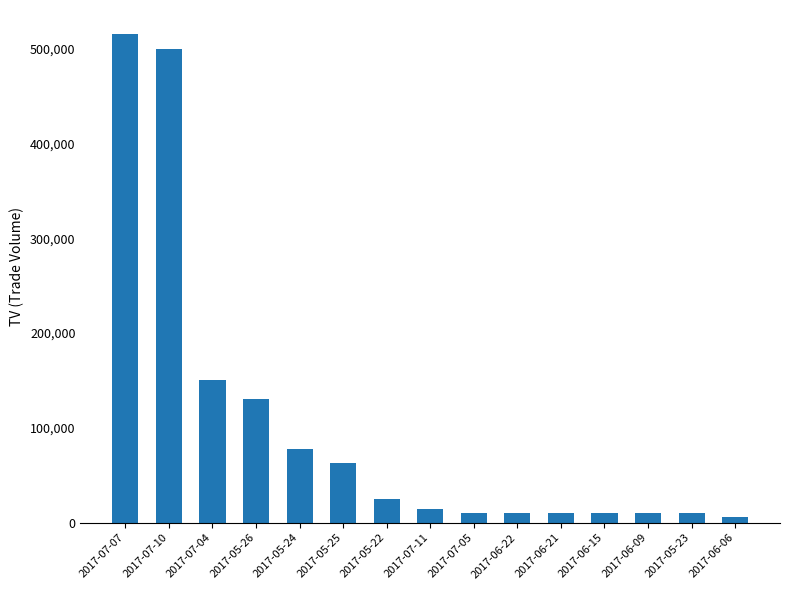

What is the greatest value displayed?

515000